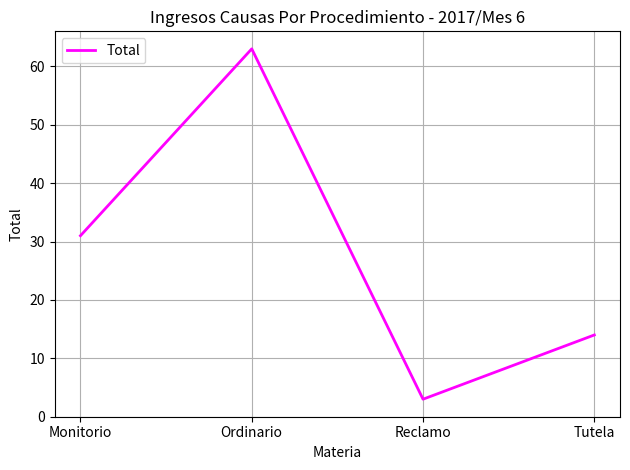

List the labels in order of value, smallest first.

Reclamo, Tutela, Monitorio, Ordinario